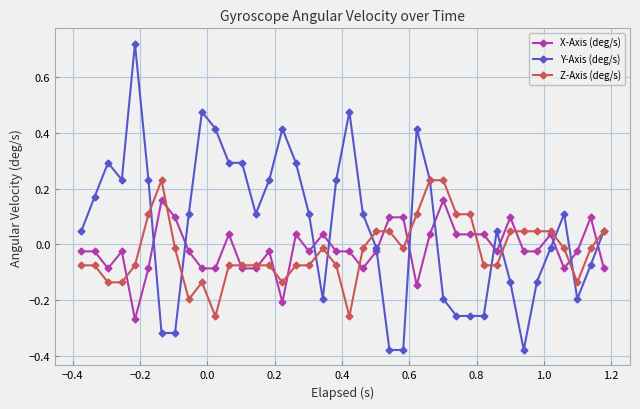

How many lines are shown in the chart?

3